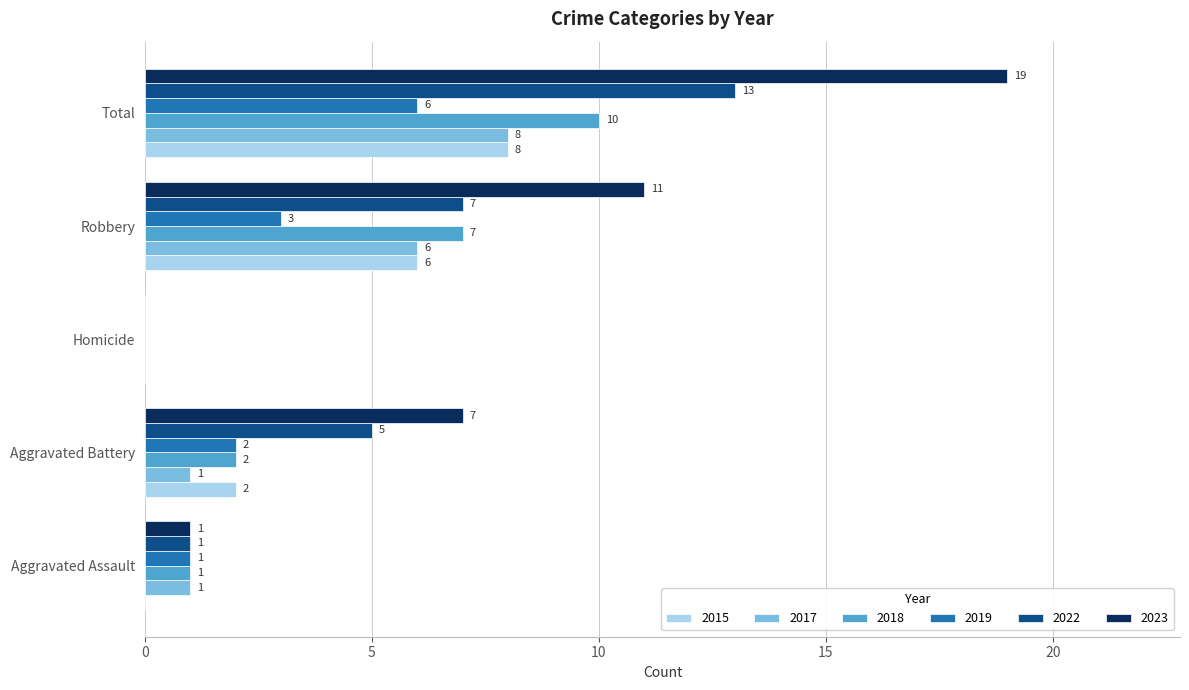

The 2023 series shows -10 at Homicide. True or false?

False